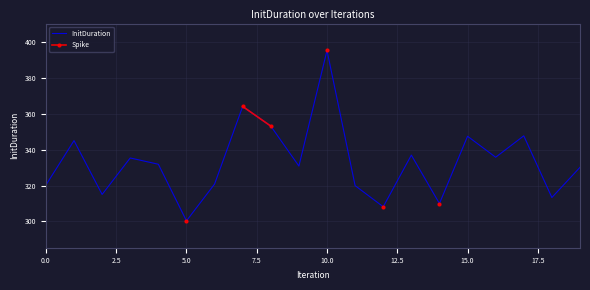

What is the maximum value for InitDuration?

395.3